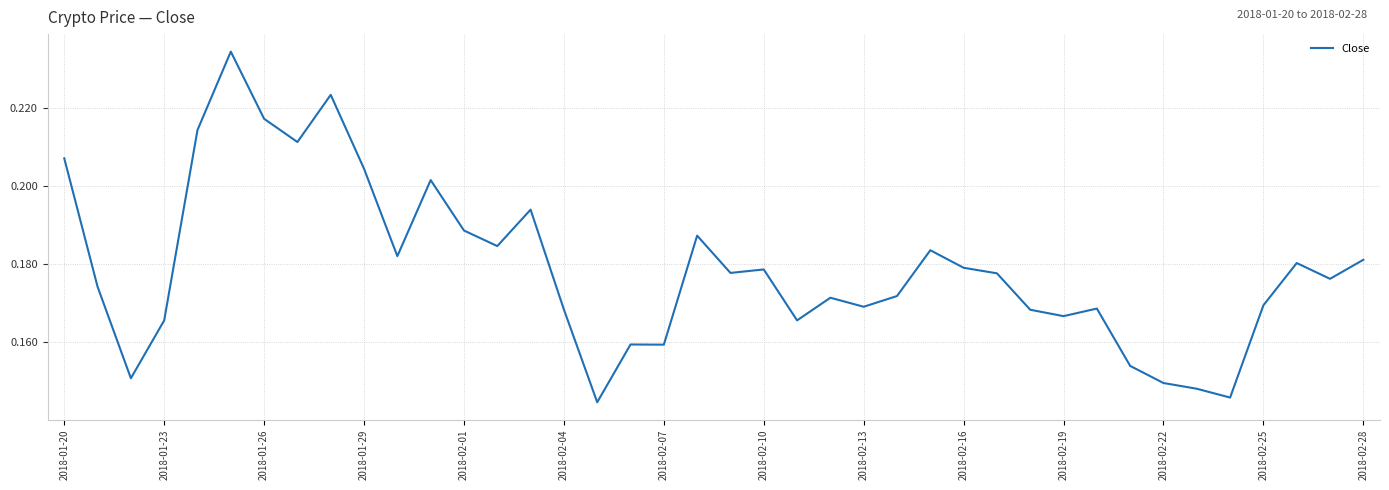

Which has a higher value, 2018-02-25 or 2018-02-07?

2018-02-25